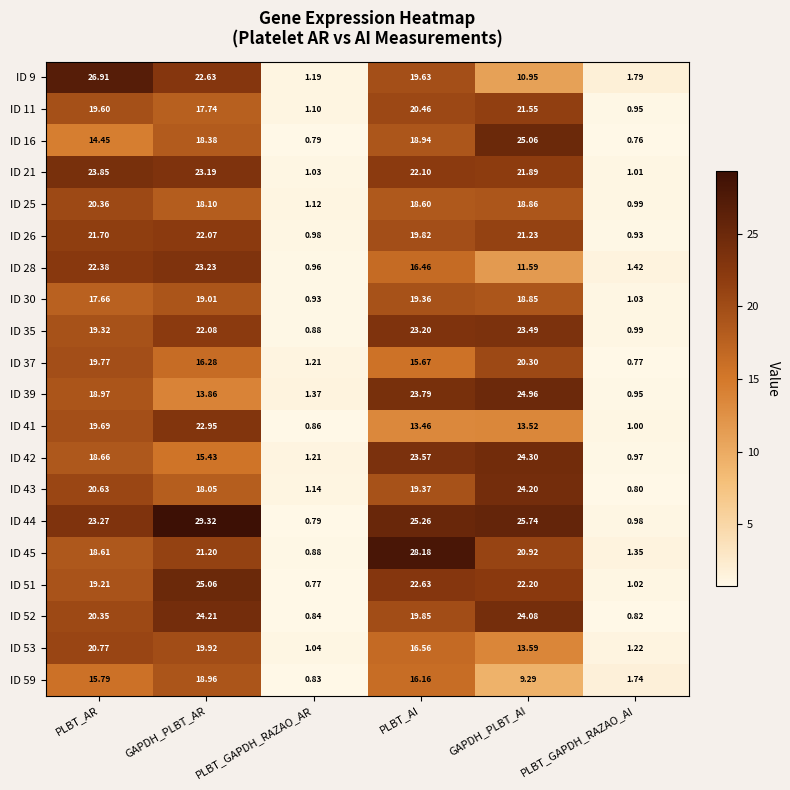

Rank the series at GAPDH_PLBT_AR from lowest to highest value.

ID 39, ID 42, ID 37, ID 11, ID 43, ID 25, ID 16, ID 59, ID 30, ID 53, ID 45, ID 26, ID 35, ID 9, ID 41, ID 21, ID 28, ID 52, ID 51, ID 44